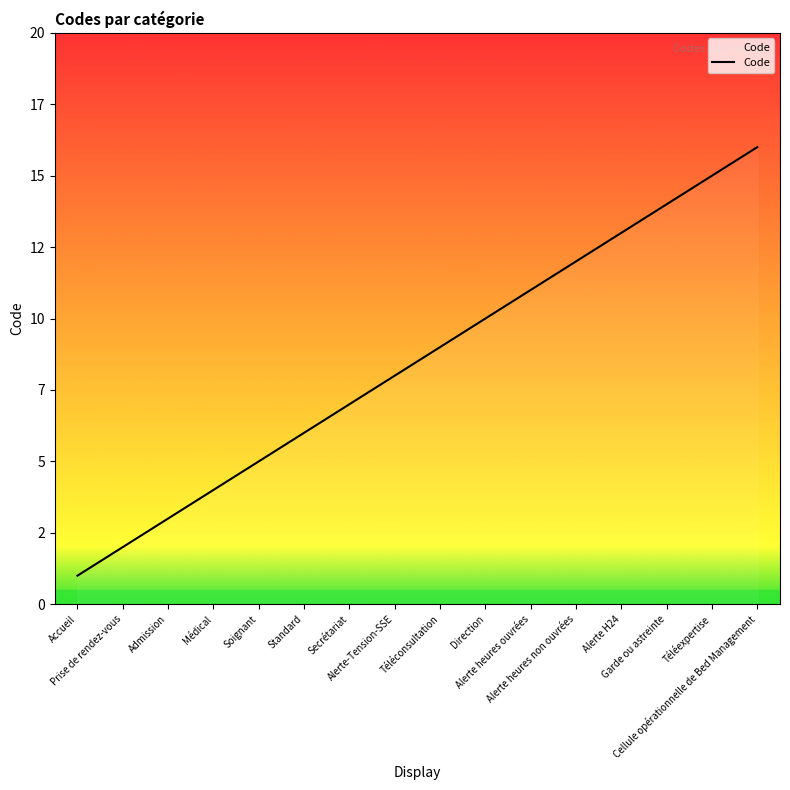

How many data points are less than 9?

8